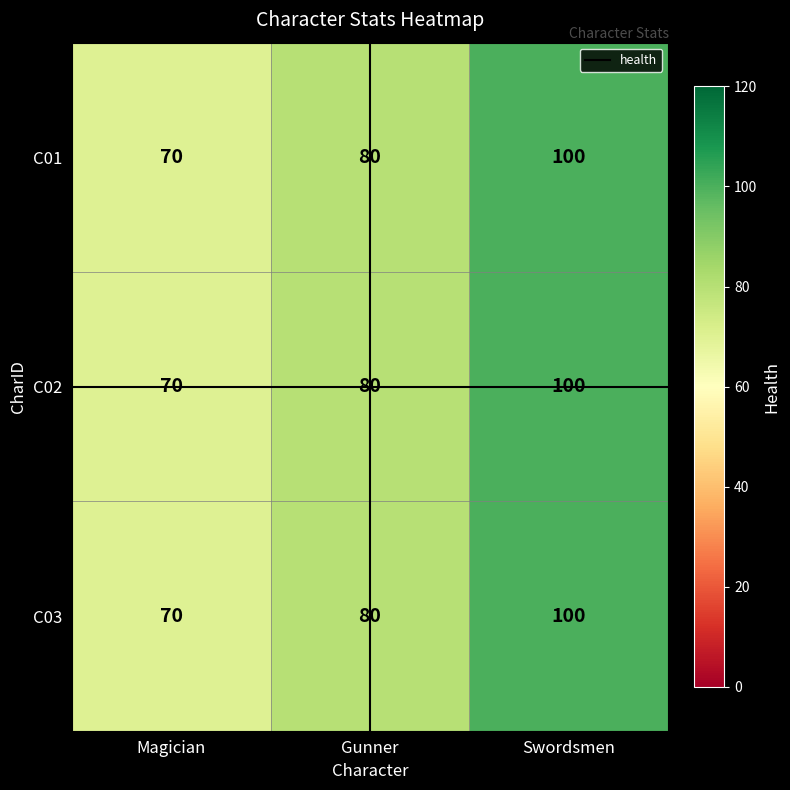

At which category is the sum across all series the highest?

Swordsmen